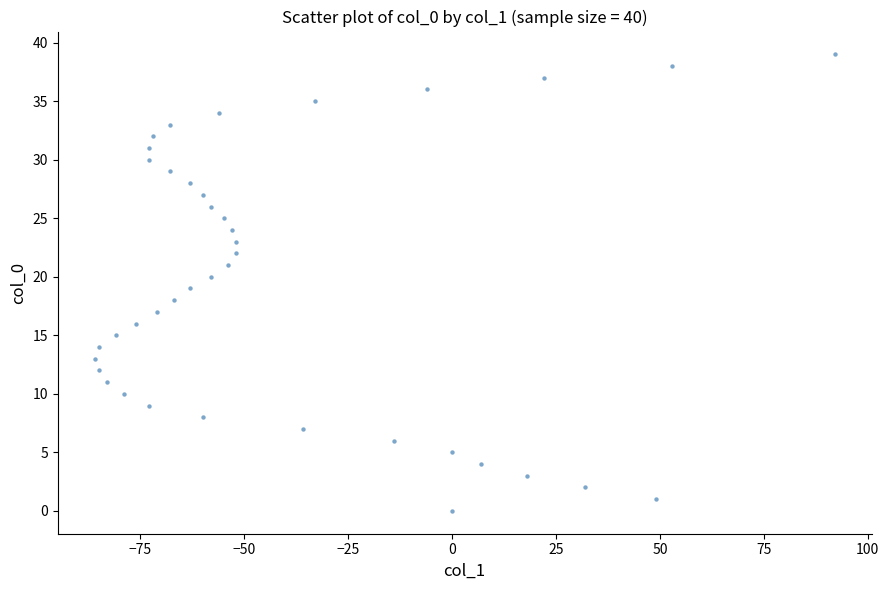

What is the range of X values (max minus min)?

178